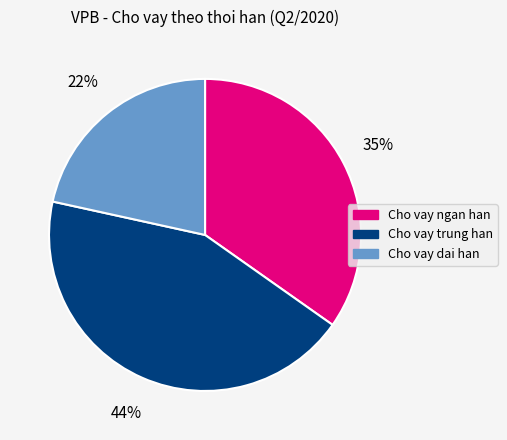

Does any single category account for the majority?

No